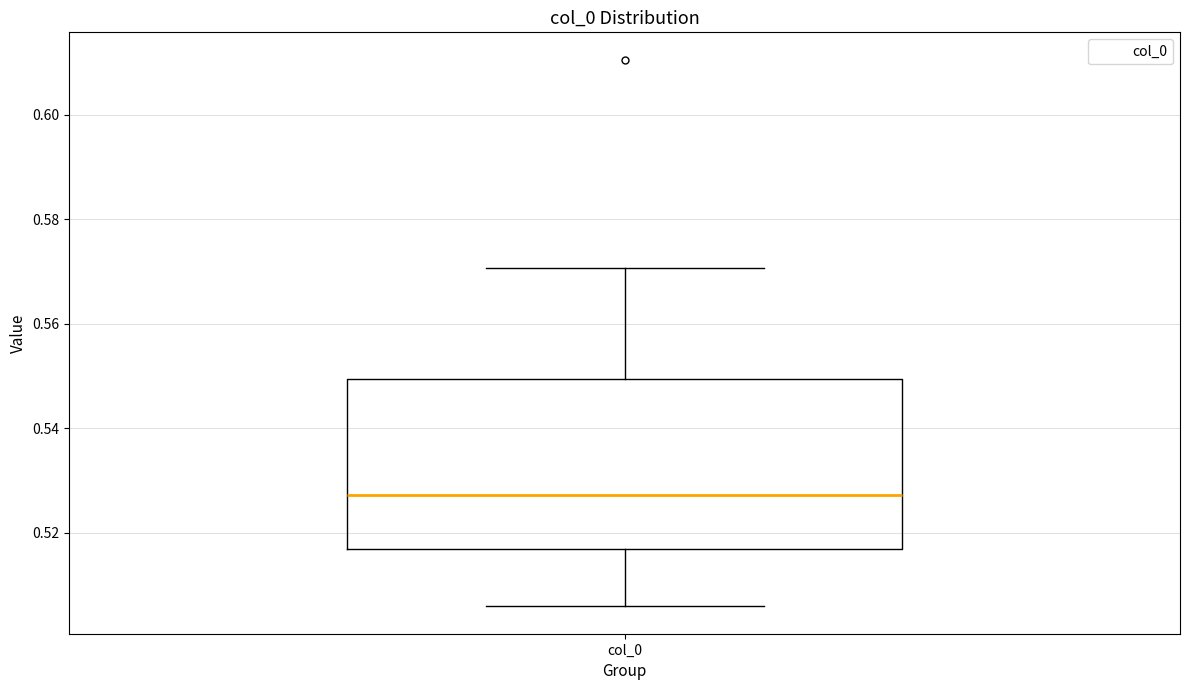

Where is the upper edge of the box for col_0 on the y-axis? The values are not printed on the chart, so give them approximately, as read against the axis.

0.550